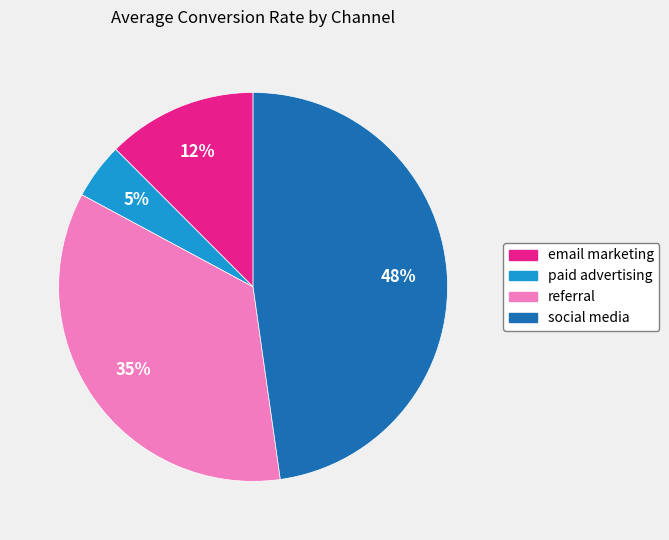

What percentage is the paid advertising slice, to the nearest percent?

5%